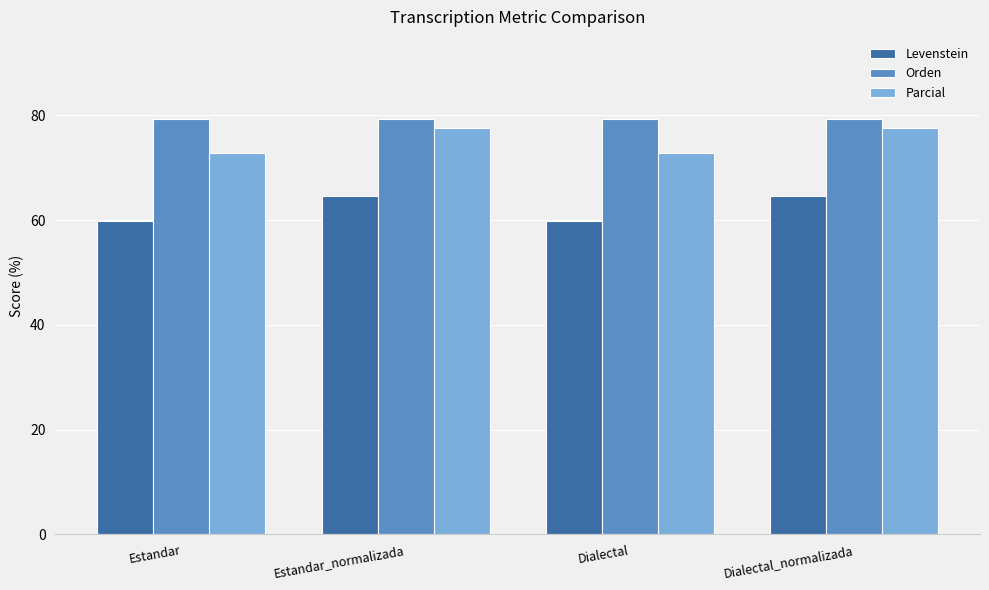

Is it true that Parcial equals 77.7 at Estandar_normalizada?

True